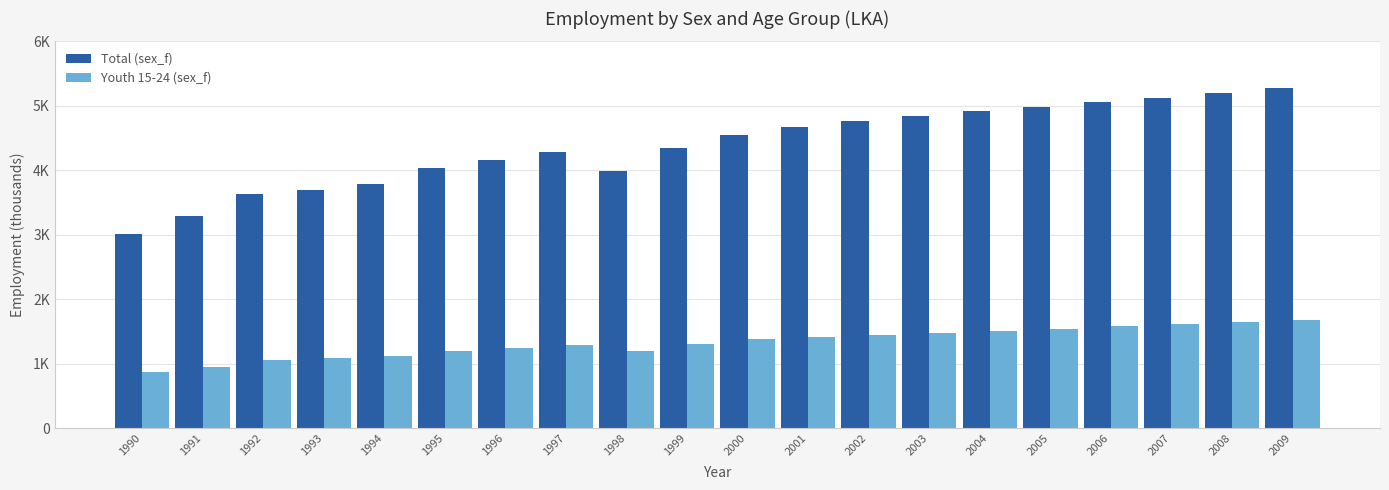

Is the value of Youth 15-24 (sex_f) at 1996 greater than the value of Total (sex_f) at 2008?

No